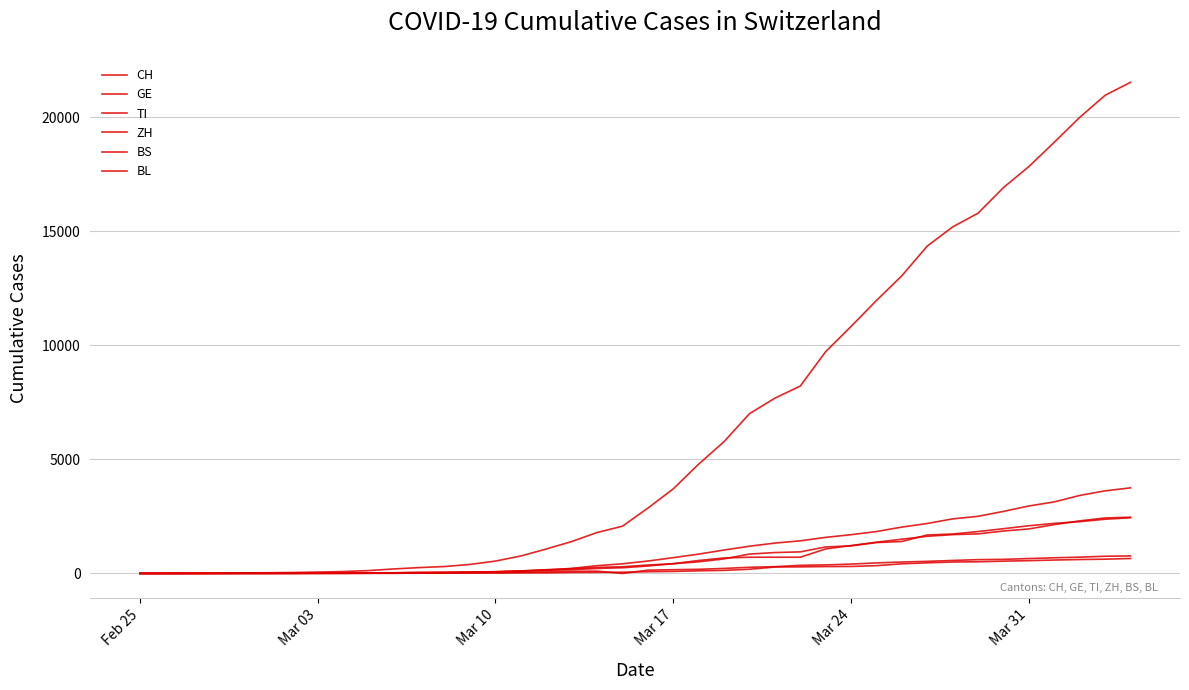

What is the difference between the maximum and minimum values in the CH series?

21535